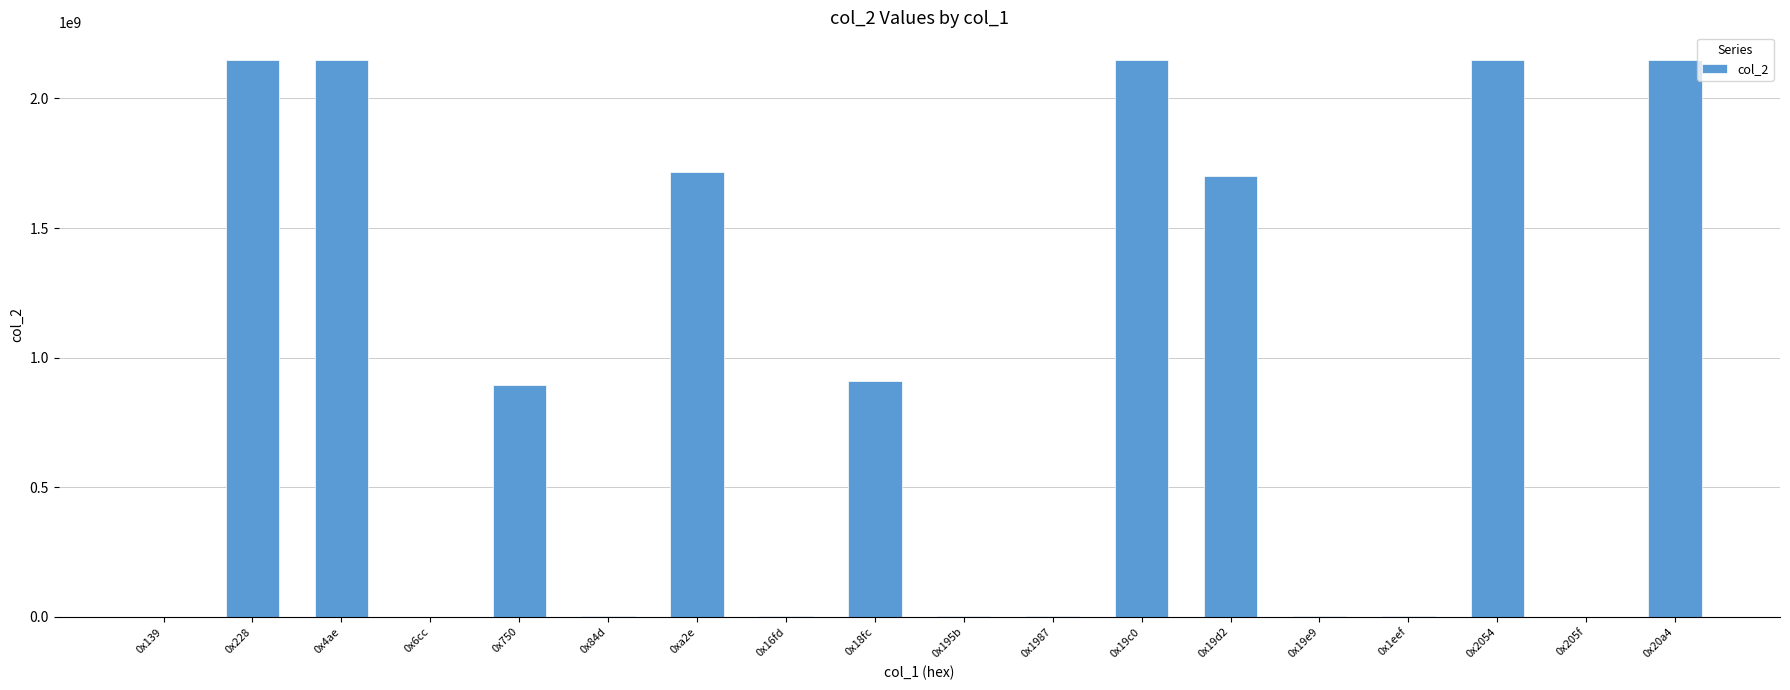

What is the greatest value displayed?

2147483647